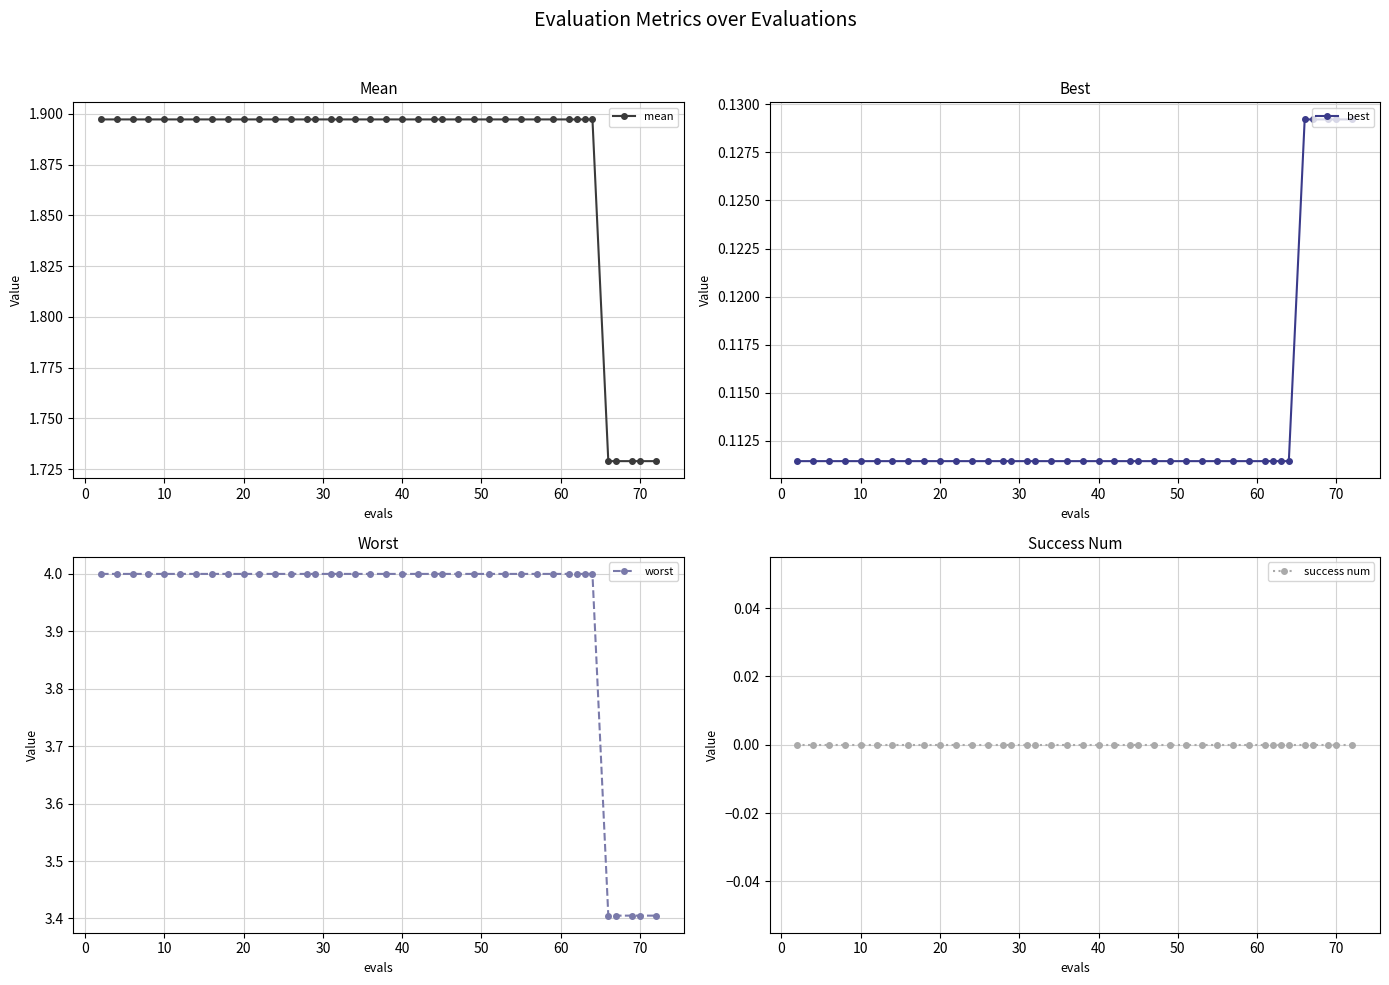

Which series has the largest range (max minus min)?

worst